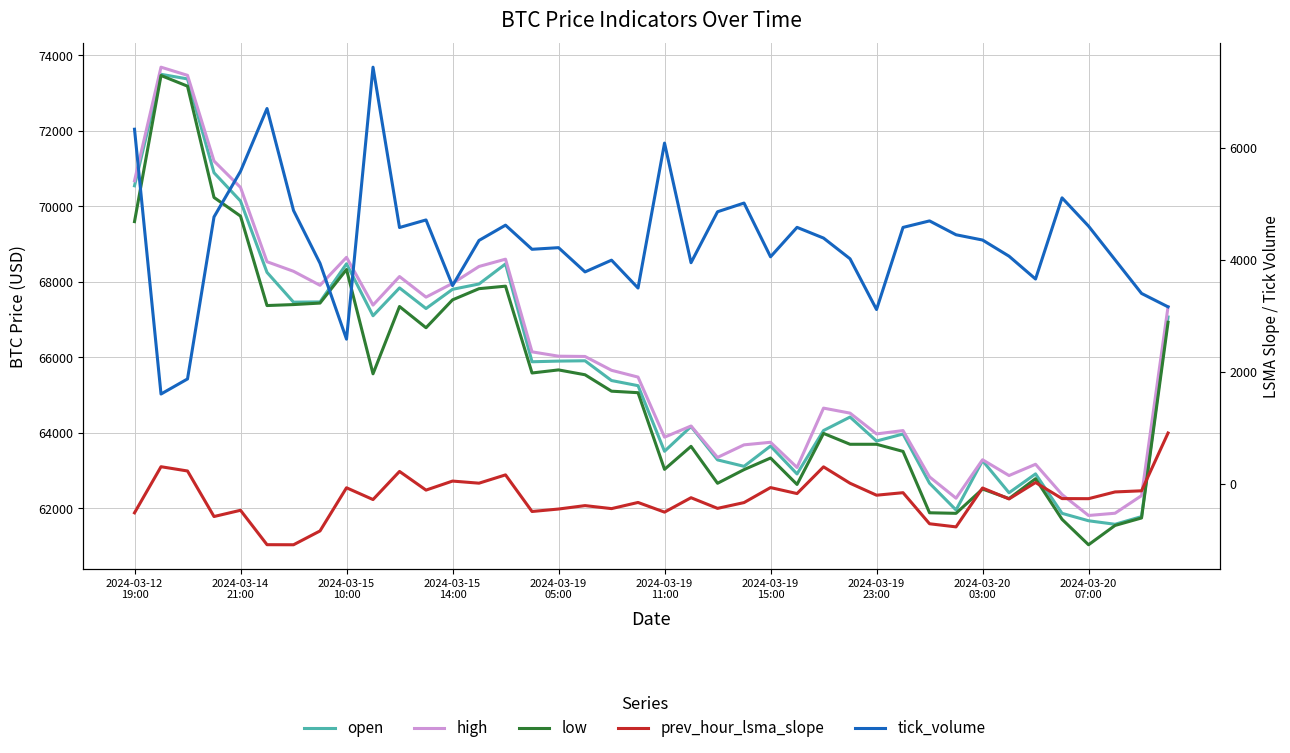

True or false: prev_hour_lsma_slope has a value of -199.9 at 19.

False